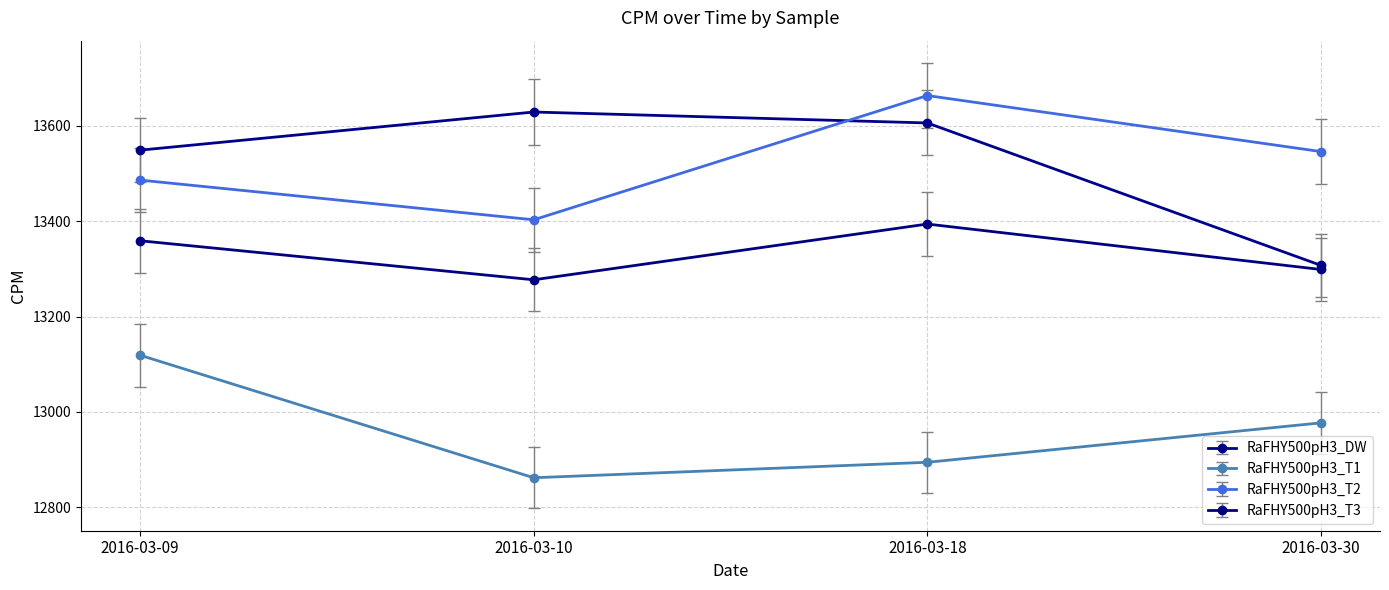

True or false: RaFHY500pH3_T3 has more than 0 points higher than both neighbors.

True